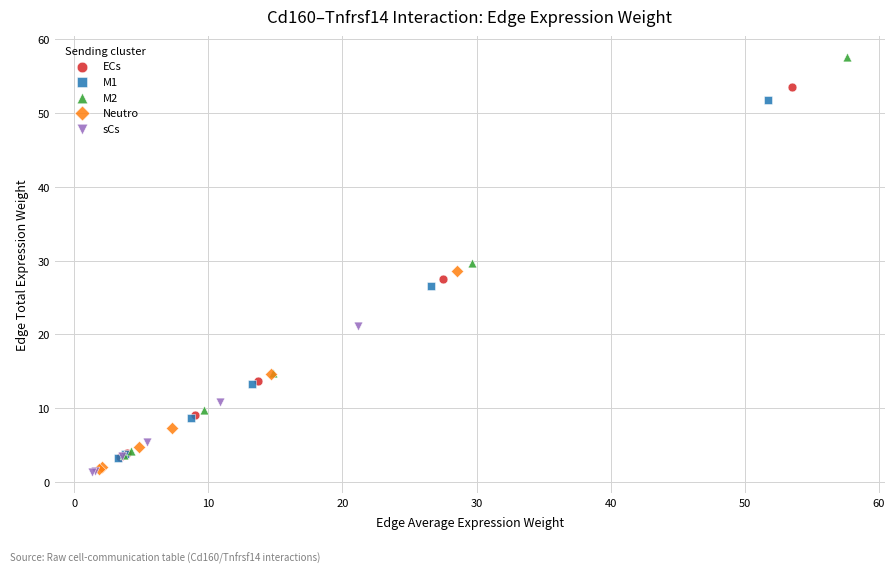

Which series contains the highest Y value?

M2